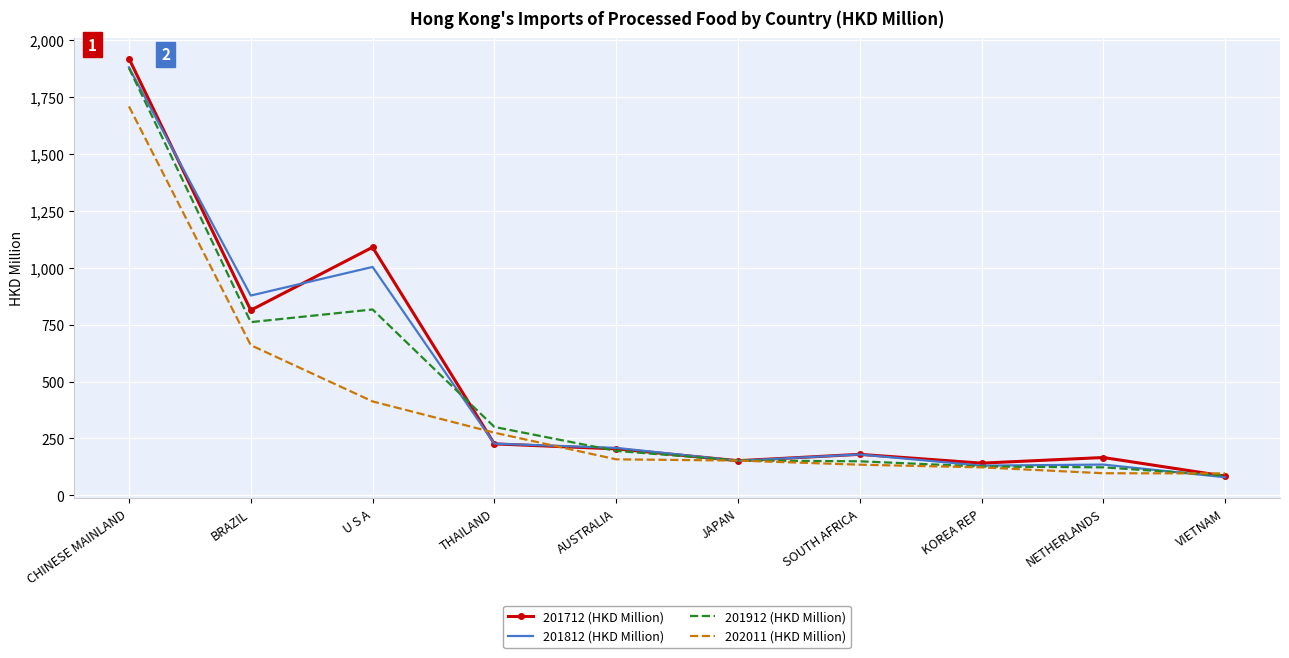

The 202011 (HKD Million) series shows 158.5 at AUSTRALIA. True or false?

True